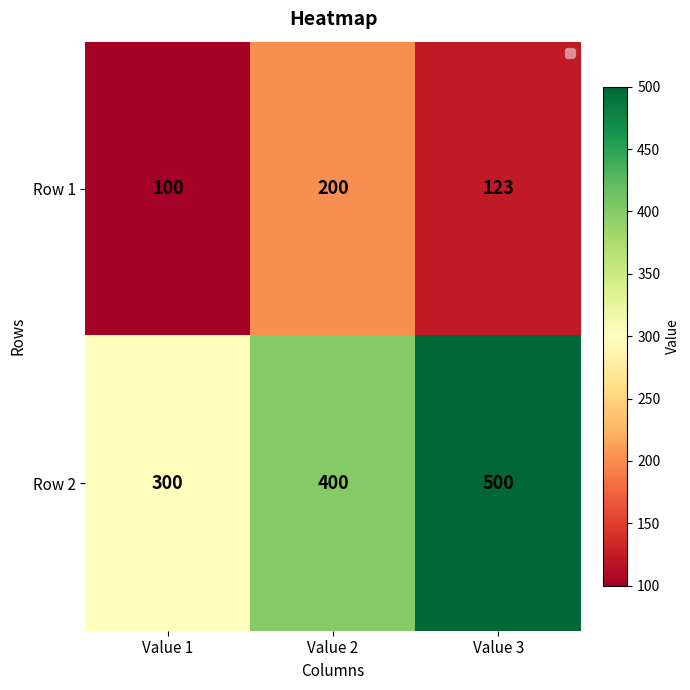

Reading right to left, extract all data points from this chart.

Row 1: Value 3=123	Value 2=200	Value 1=100
Row 2: Value 3=500	Value 2=400	Value 1=300